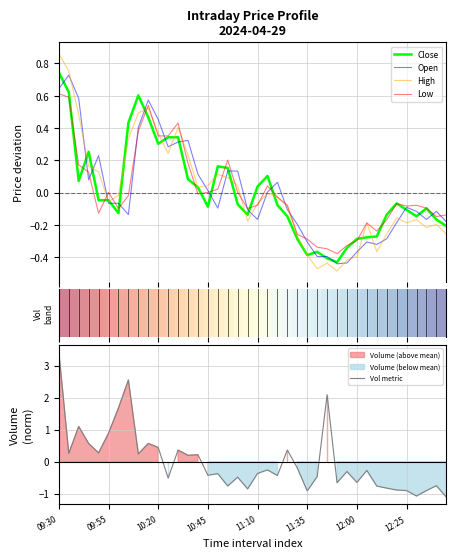

The Vol metric series shows -0.8 at 32. True or false?

True